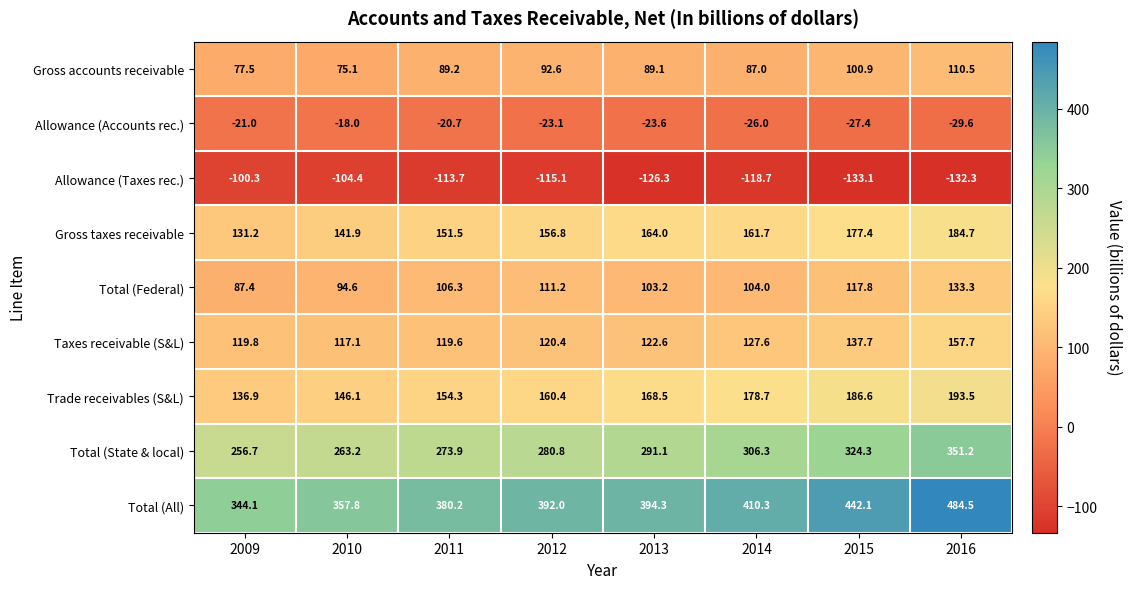

How many series are shown in this chart?

9